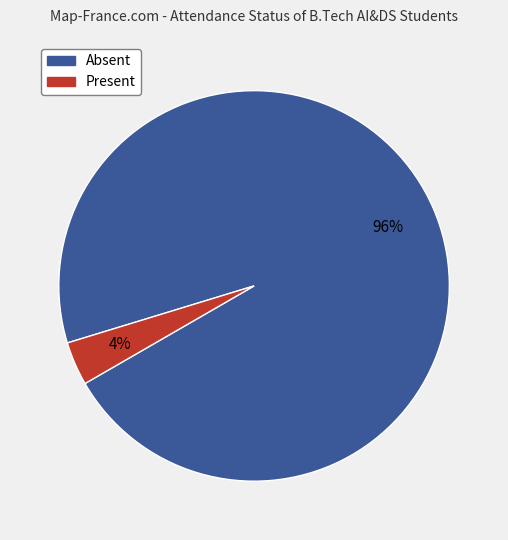

Count the number of slices in the pie.

2